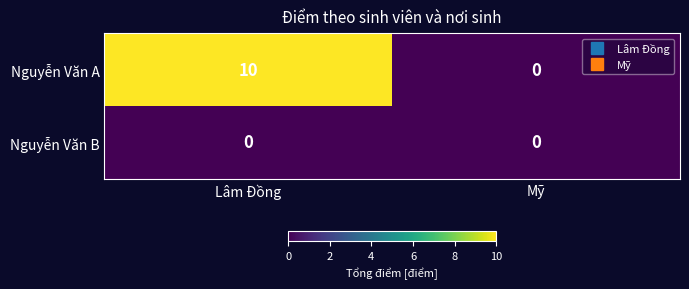

How many positive values does the Nguyễn Văn A series have?

1